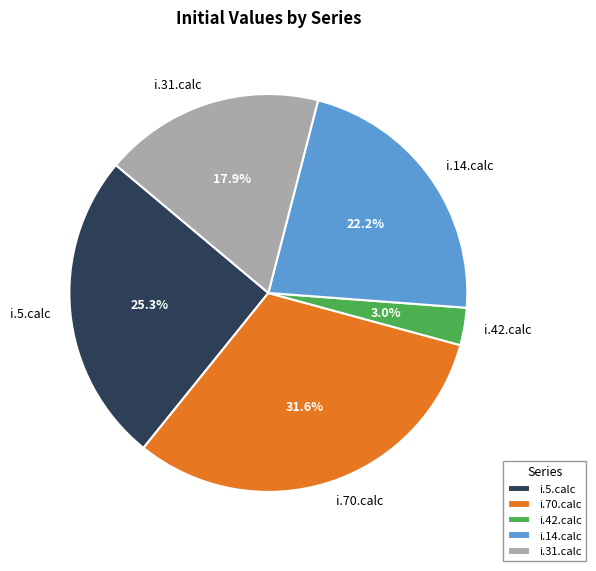

To the nearest percent, what is the average slice percentage?

20%